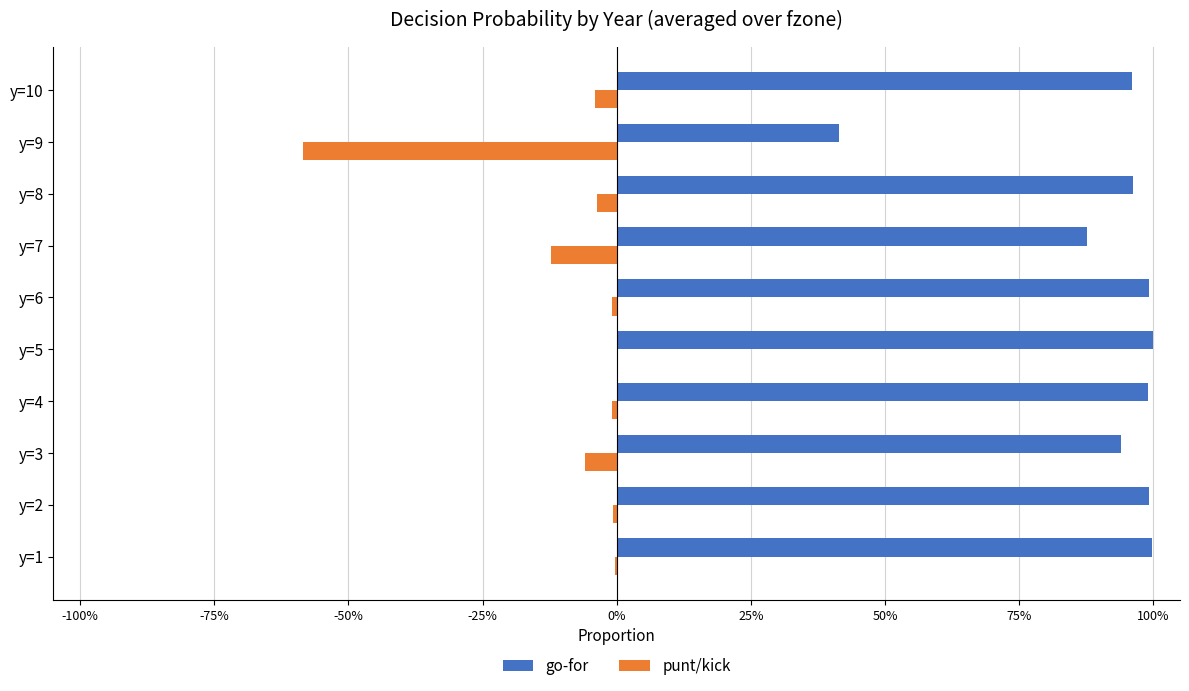

What are all the series names shown in the legend?

go-for, punt/kick